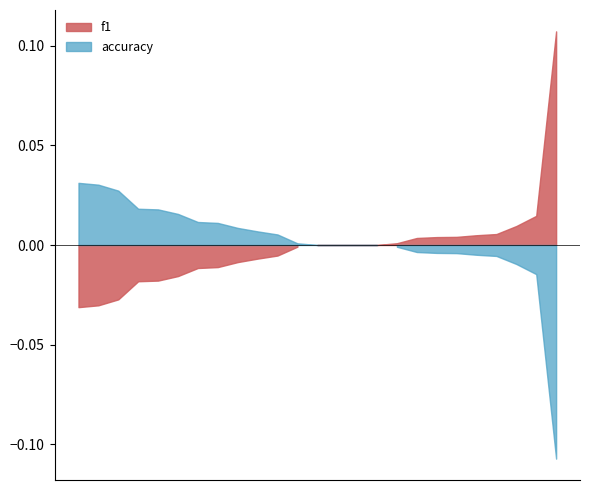

Which series has the widest spread of values?

f1